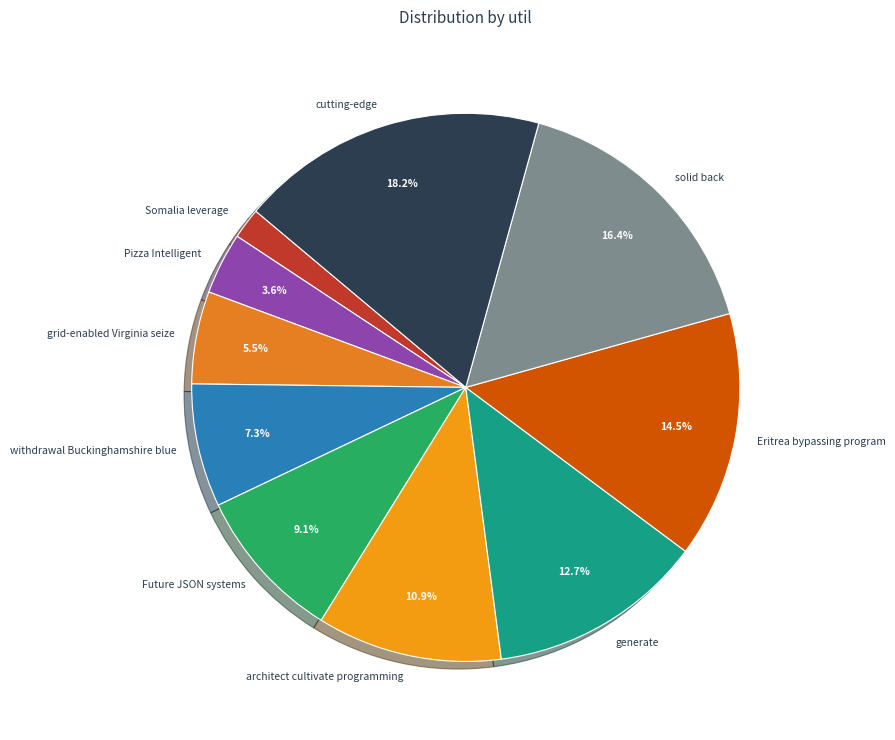

The solid back slice represents 16% of the pie. True or false?

True